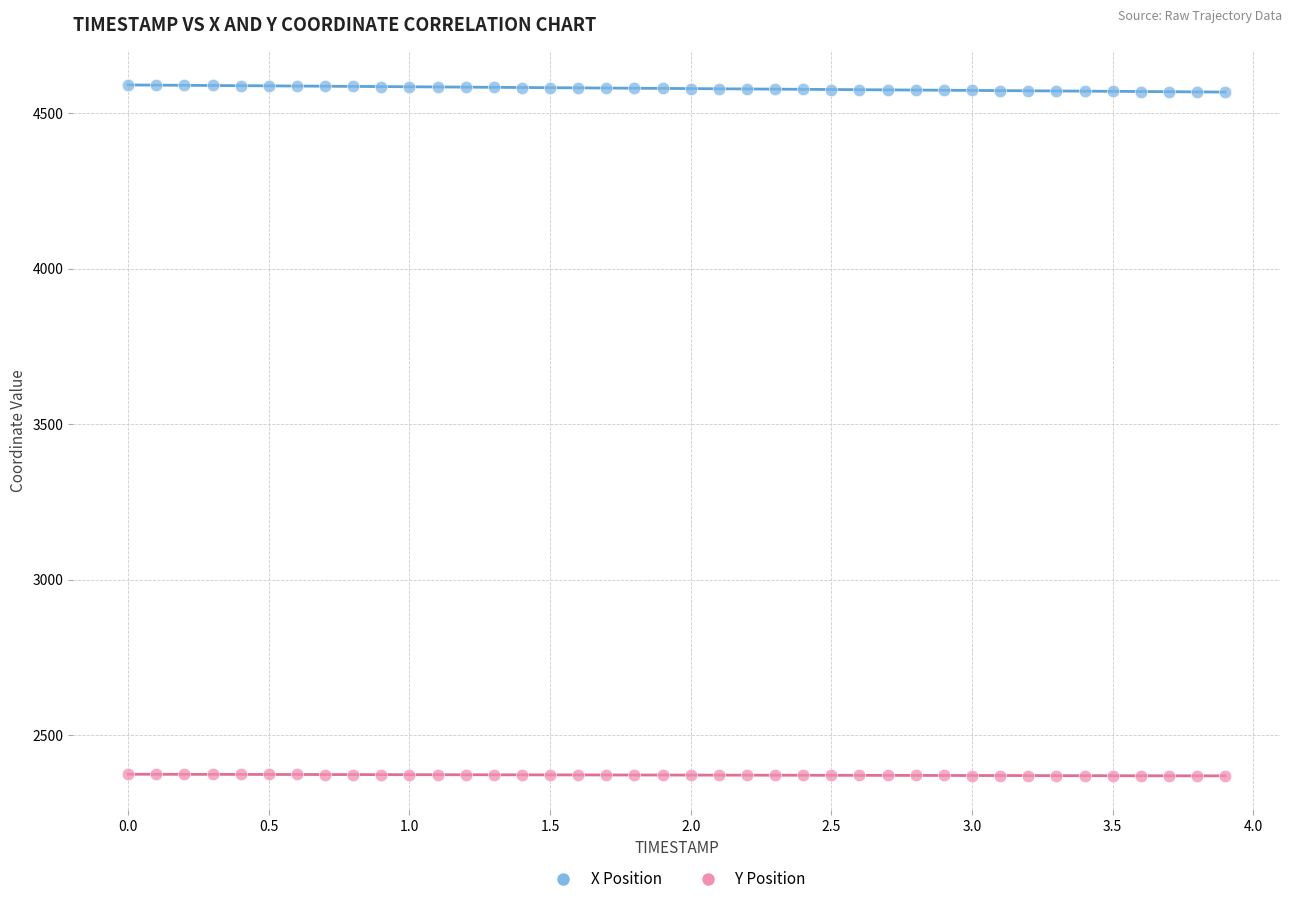

Which series contains the highest Y value?

X Position